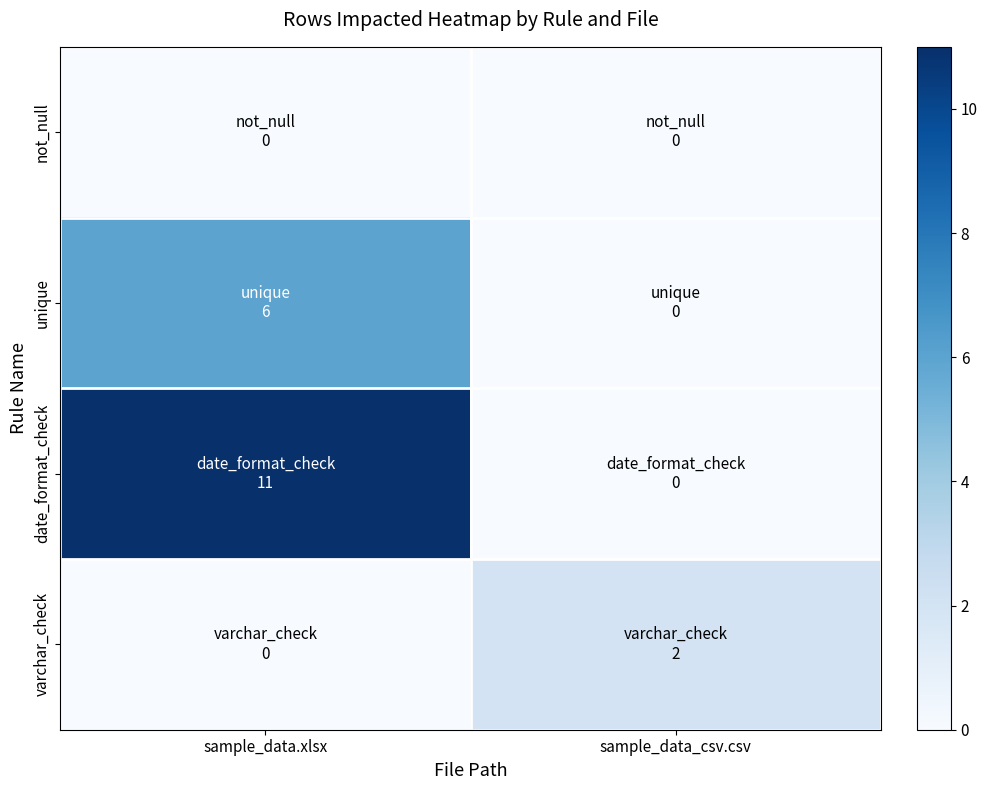

Reading left to right, extract all data points from this chart.

not_null: sample_data.xlsx=0	sample_data_csv.csv=0
unique: sample_data.xlsx=6	sample_data_csv.csv=0
date_format_check: sample_data.xlsx=11	sample_data_csv.csv=0
varchar_check: sample_data.xlsx=0	sample_data_csv.csv=2